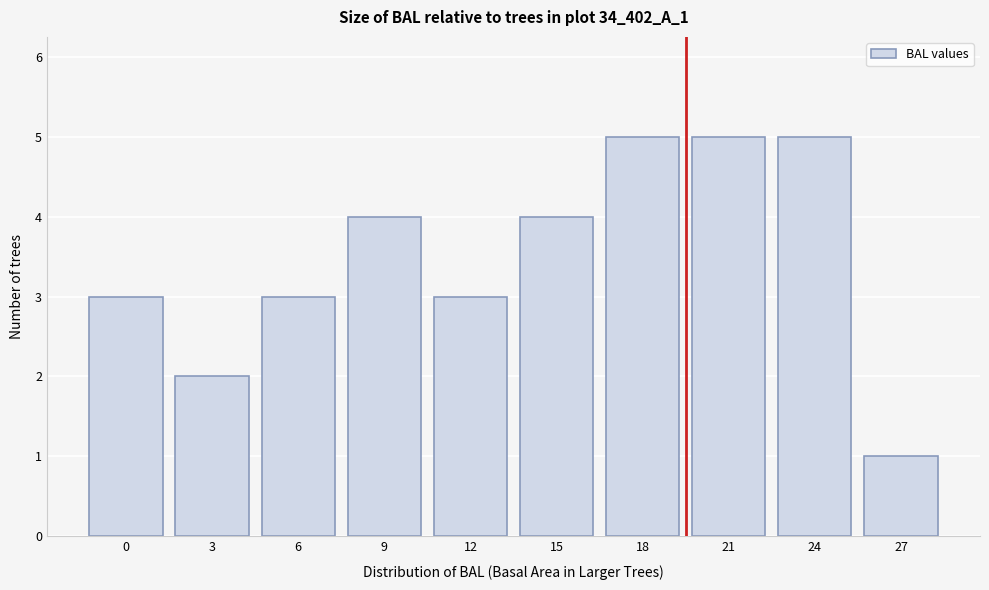

Reading left to right, list all the values displayed in this chart.

0=3	3=2	6=3	9=4	12=3	15=4	18=5	21=5	24=5	27=1